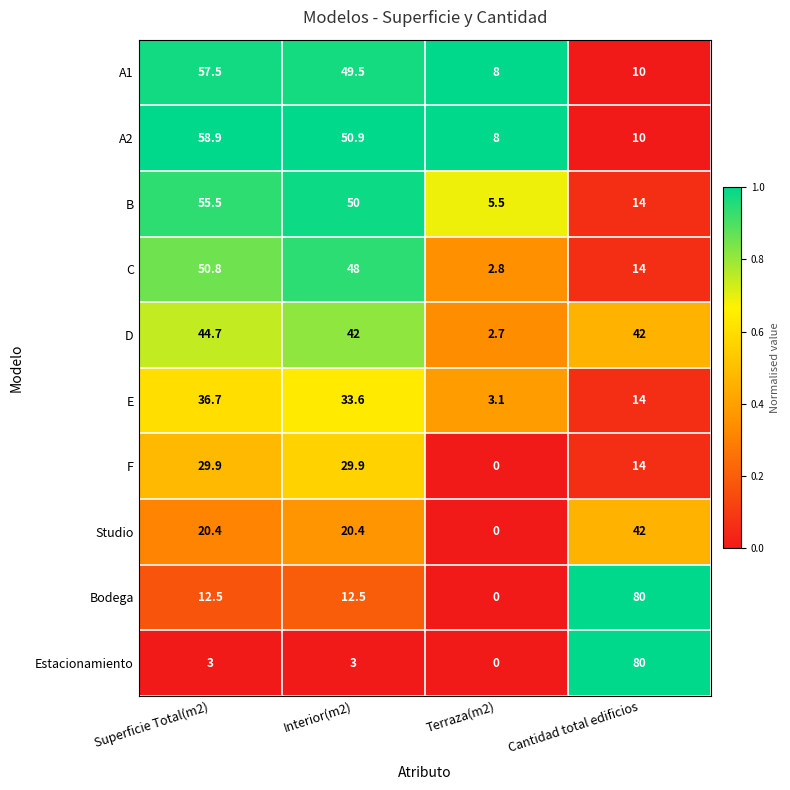

List the labels in order of A2 value, largest first.

Superficie Total(m2), Interior(m2), Cantidad total edificios, Terraza(m2)